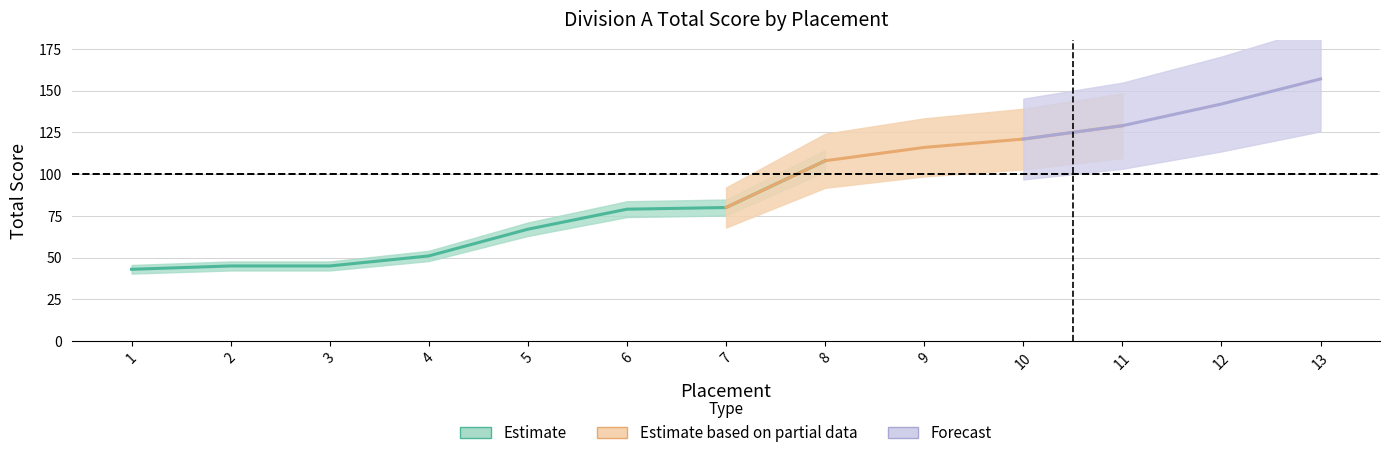

What value does the data have at 11, to the nearest 50?

150